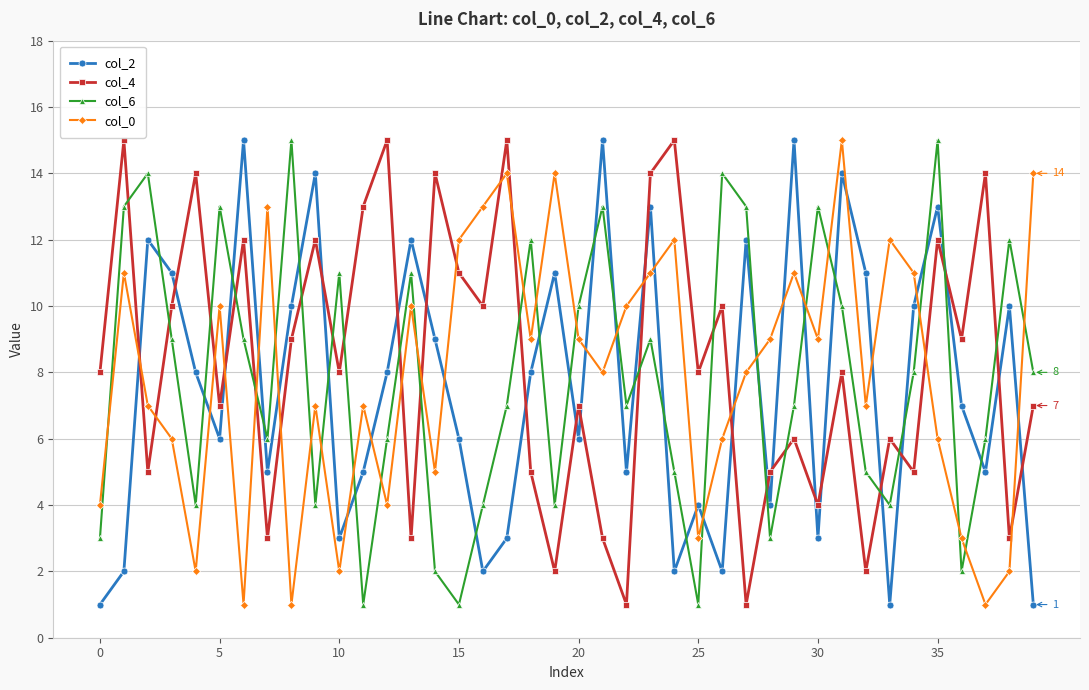

Reading right to left, list all the values displayed in this chart.

col_2: 1	10	5	7	13	10	1	11	14	3	15	4	12	2	4	2	13	5	15	6	11	8	3	2	6	9	12	8	5	3	14	10	5	15	6	8	11	12	2	1
col_4: 7	3	14	9	12	5	6	2	8	4	6	5	1	10	8	15	14	1	3	7	2	5	15	10	11	14	3	15	13	8	12	9	3	12	7	14	10	5	15	8
col_6: 8	12	6	2	15	8	4	5	10	13	7	3	13	14	1	5	9	7	13	10	4	12	7	4	1	2	11	6	1	11	4	15	6	9	13	4	9	14	13	3
col_0: 14	2	1	3	6	11	12	7	15	9	11	9	8	6	3	12	11	10	8	9	14	9	14	13	12	5	10	4	7	2	7	1	13	1	10	2	6	7	11	4